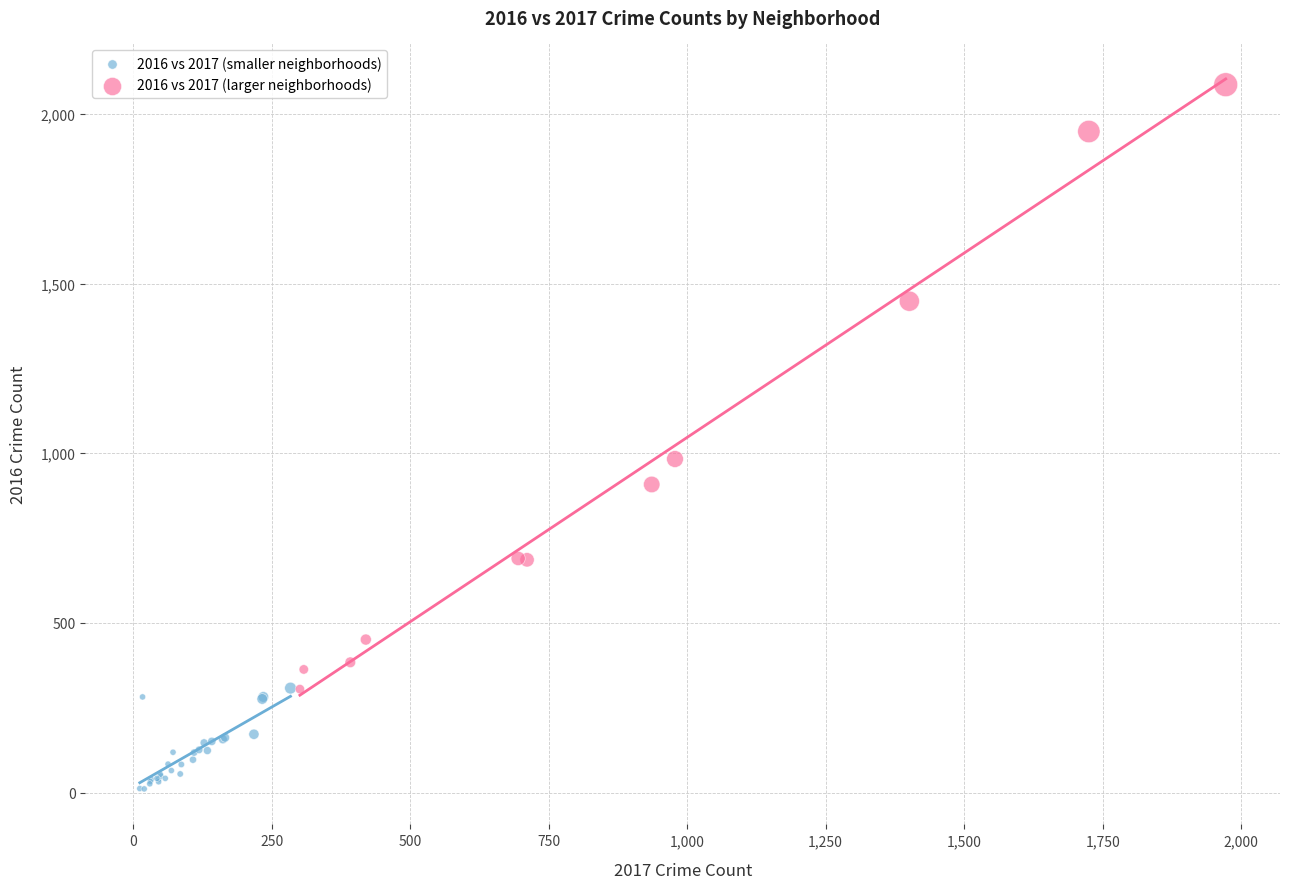

Which series has the widest spread of Y values?

2016 vs 2017 (larger neighborhoods)